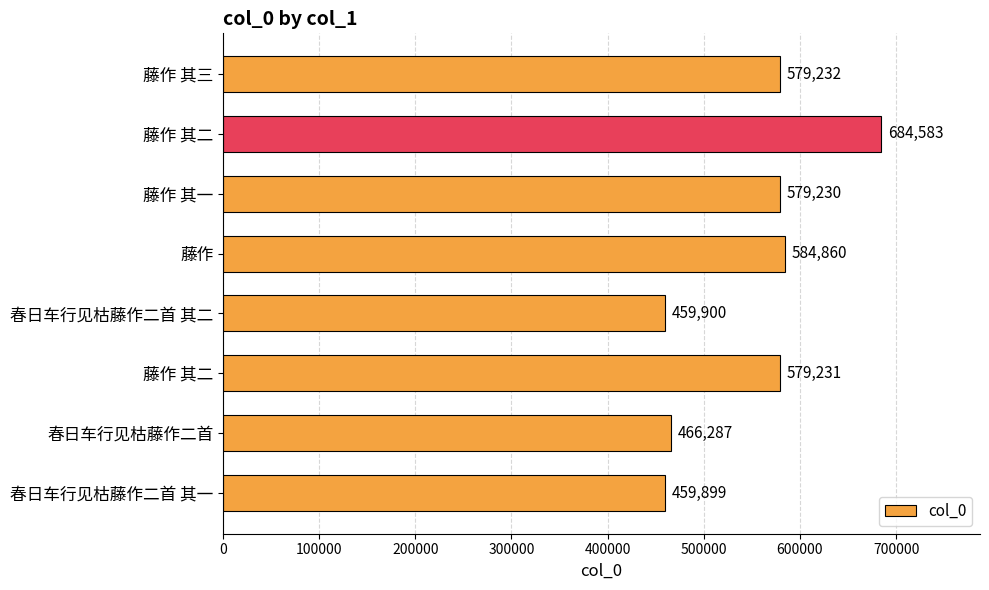

How many data points does each series have?

8